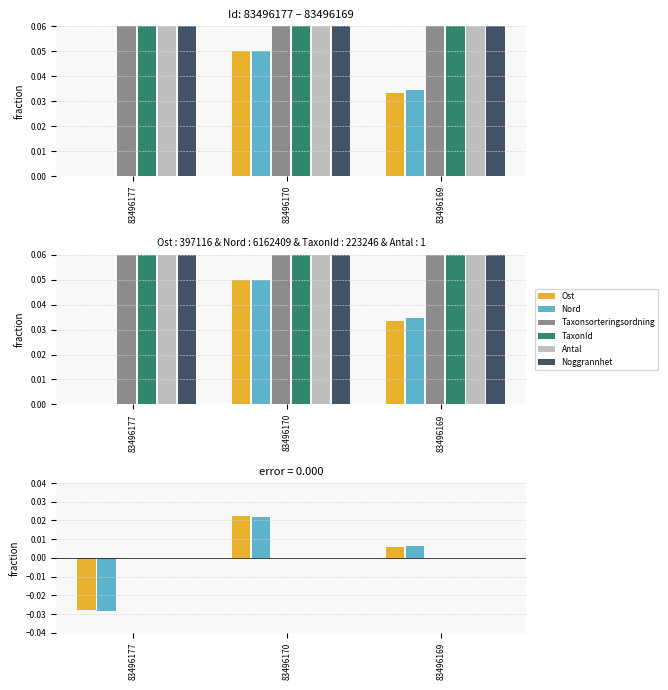

How many categories are shown in the chart?

3